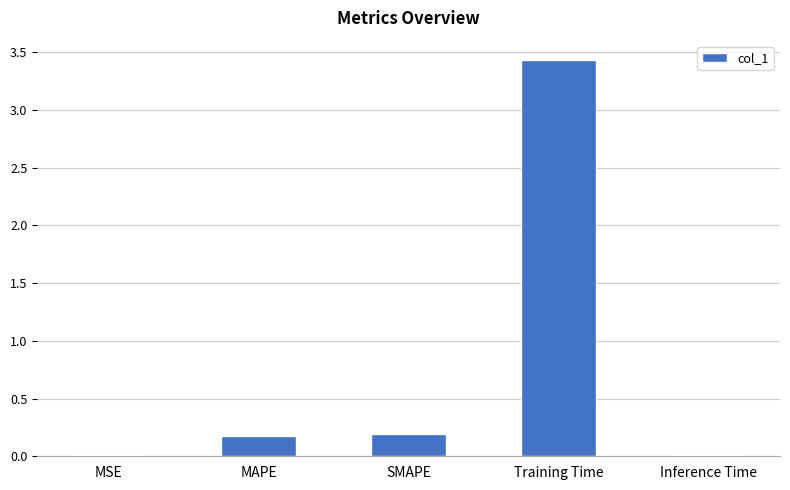

The chart shows a value of 0.0 at MSE. True or false?

True